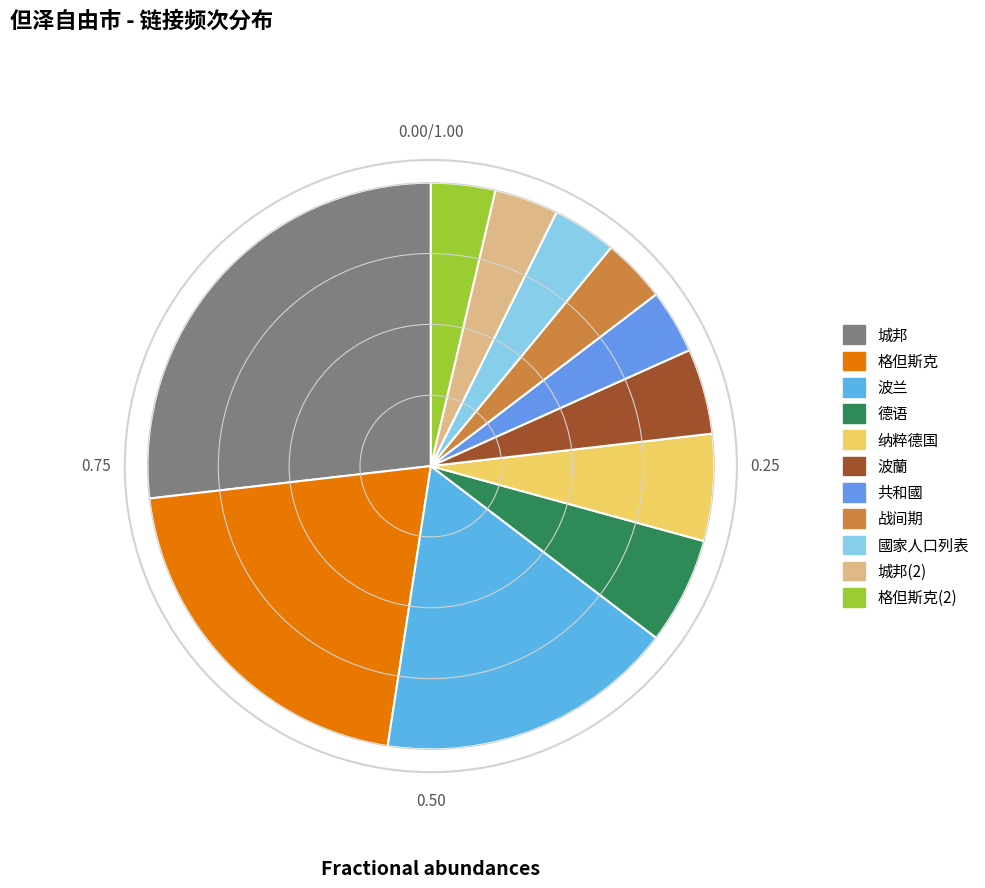

What is the smallest slice in the pie chart?

共和國